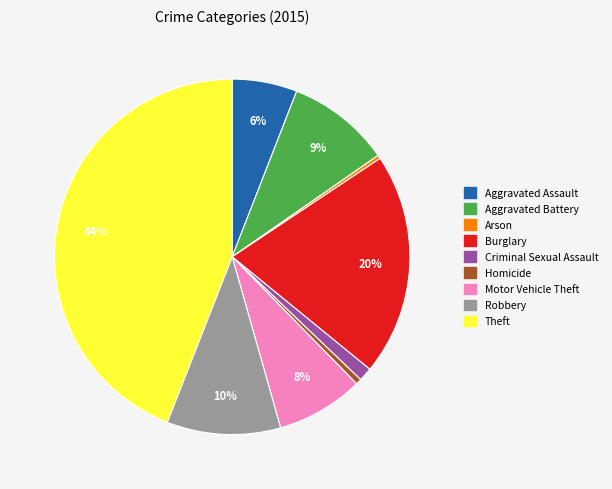

True or false: Motor Vehicle Theft accounts for 8% of the total.

True